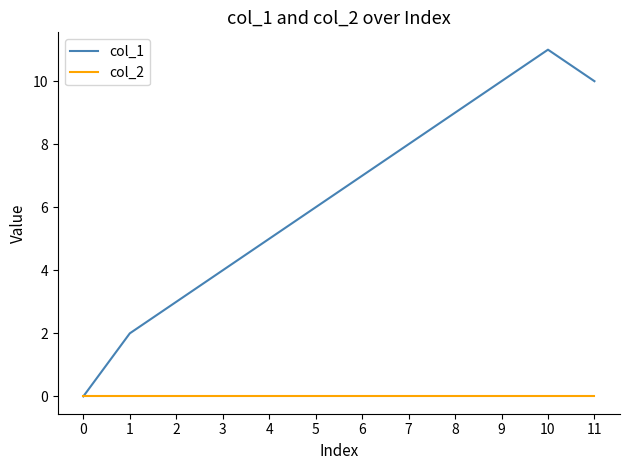

Rank the series at 10 from lowest to highest value.

col_2, col_1